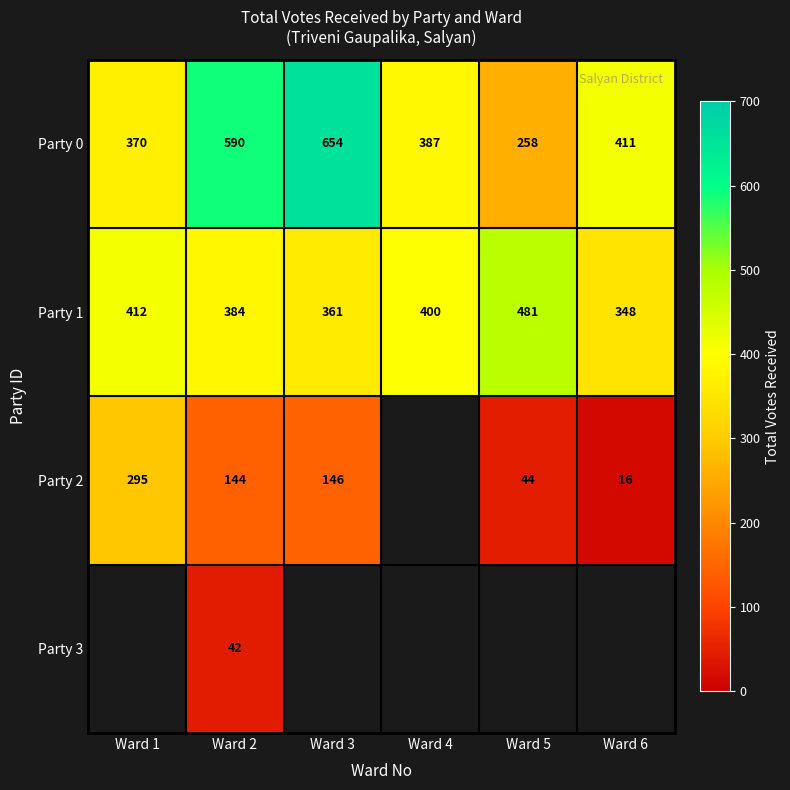

What is the smallest value displayed?

16.0